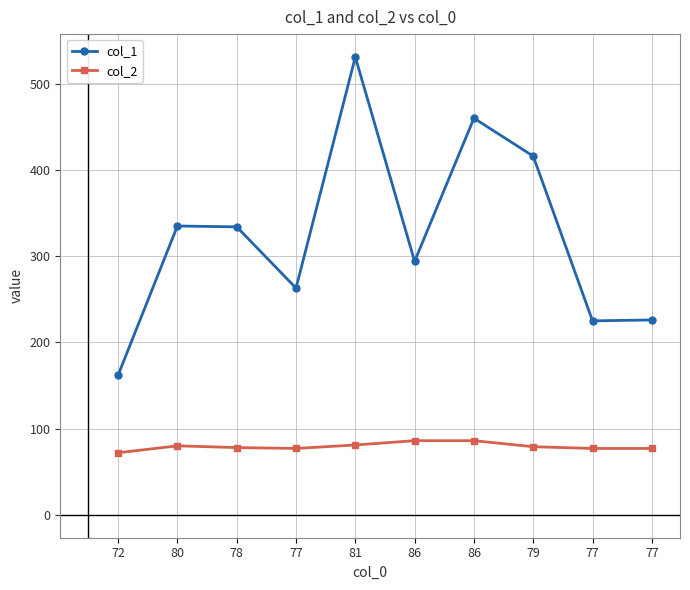

What is the value of the col_2 point at the 7th from the left?

86